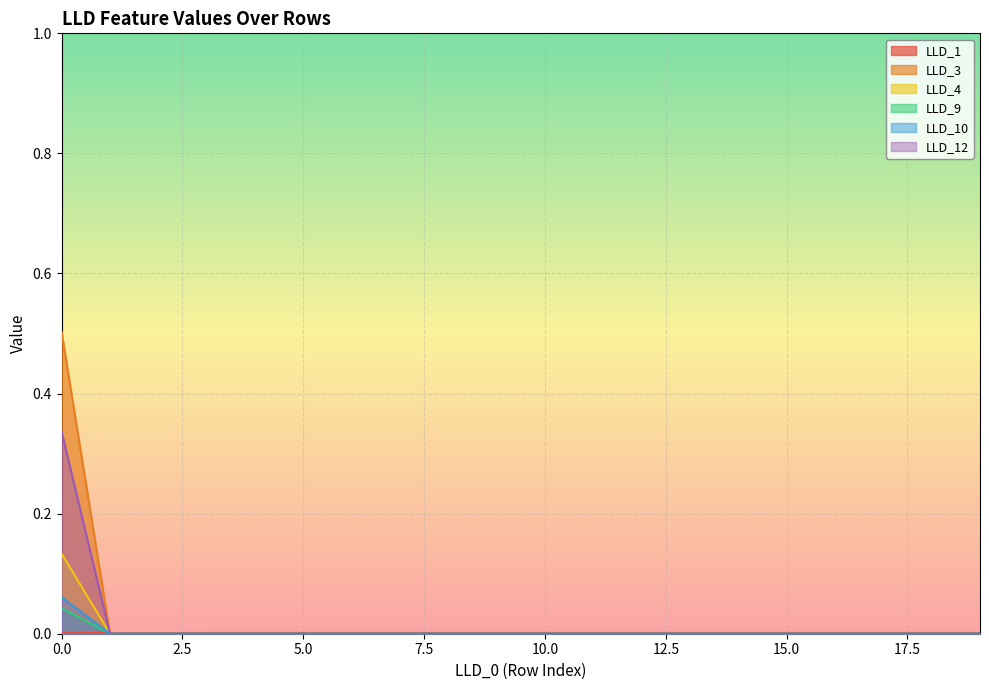

Between 2 and 13, which series saw the biggest shift?

LLD_1